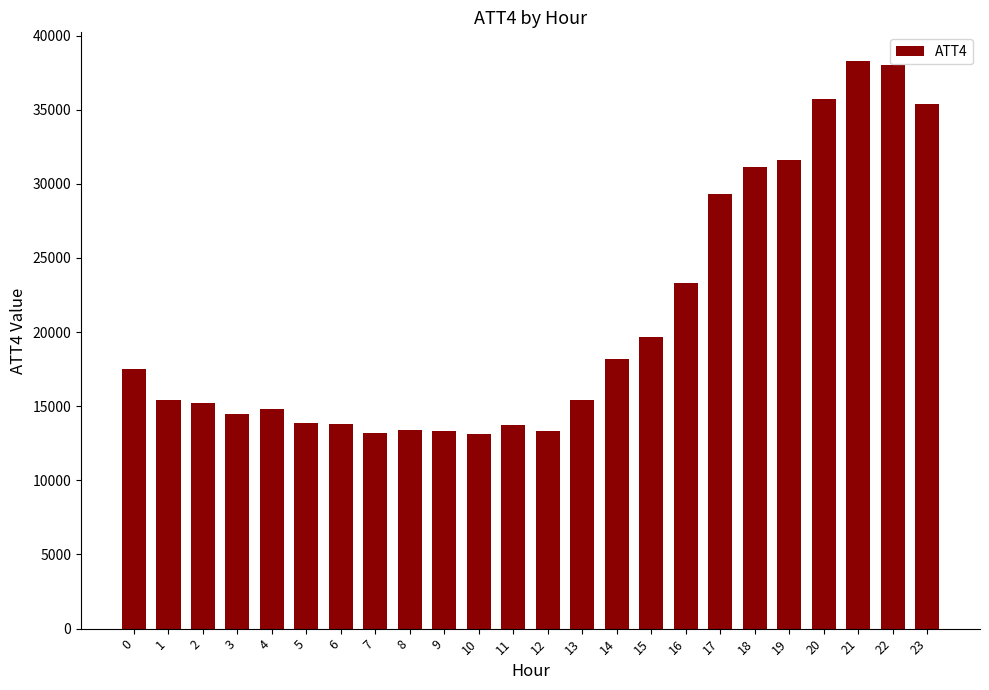

How many categories are shown in the chart?

24